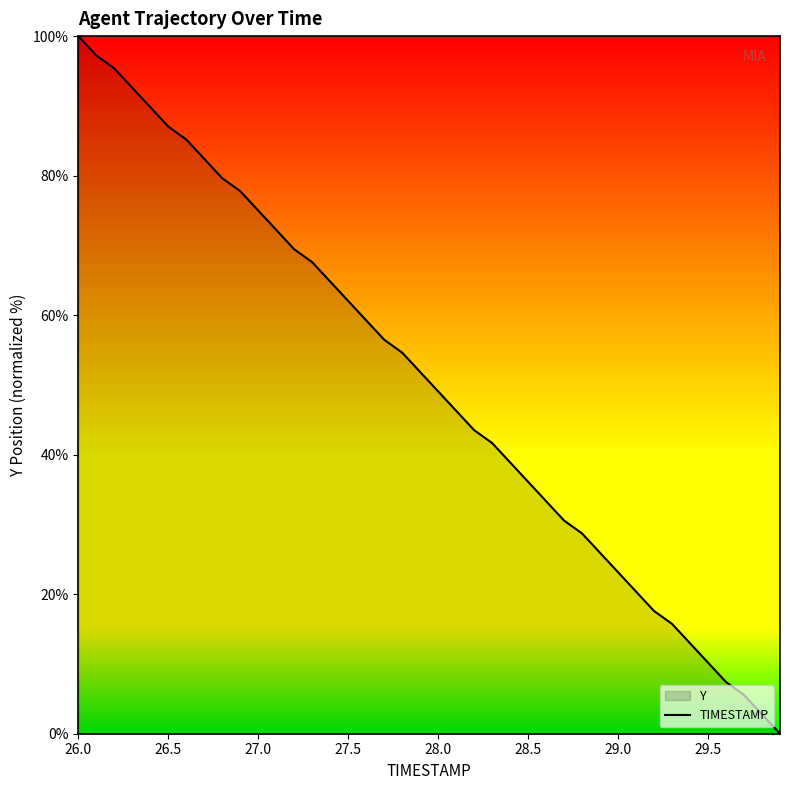

What is the difference between the maximum and minimum values?

100.0